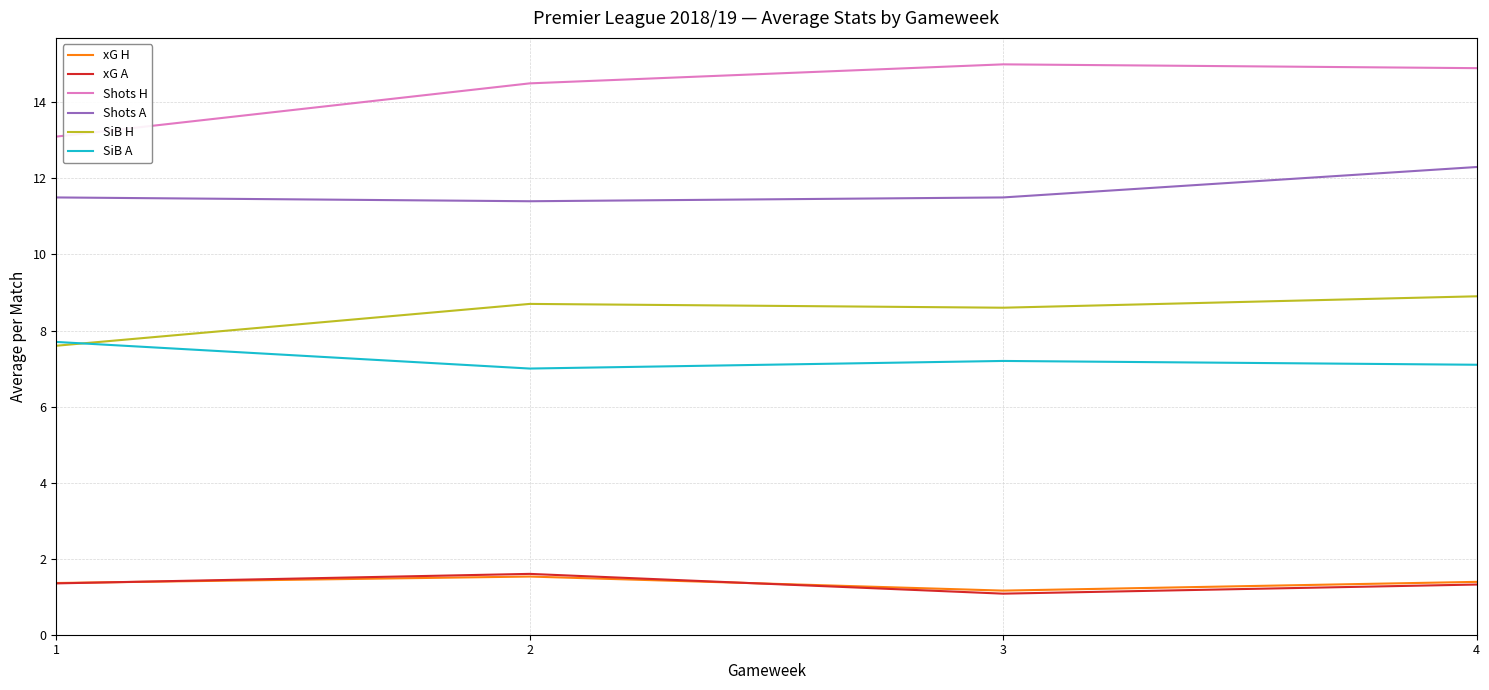

True or false: SiB H and Shots H cross at least once.

False